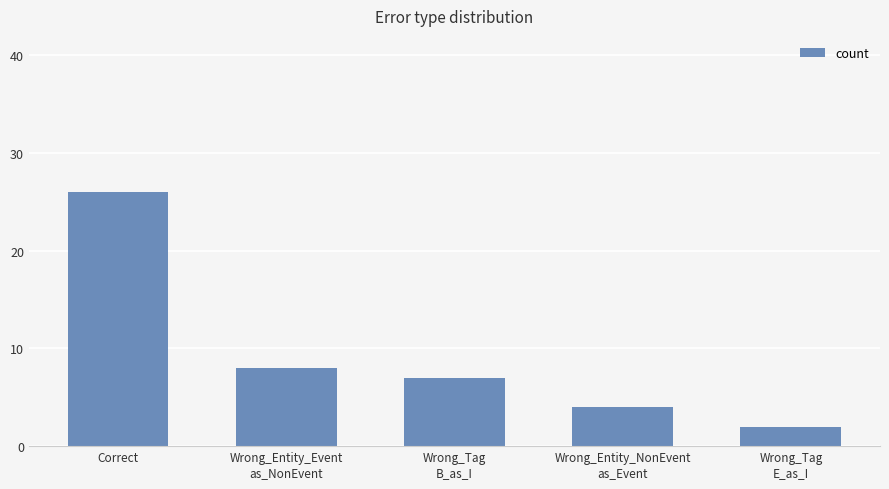

What is the difference between the second highest and minimum values?

6